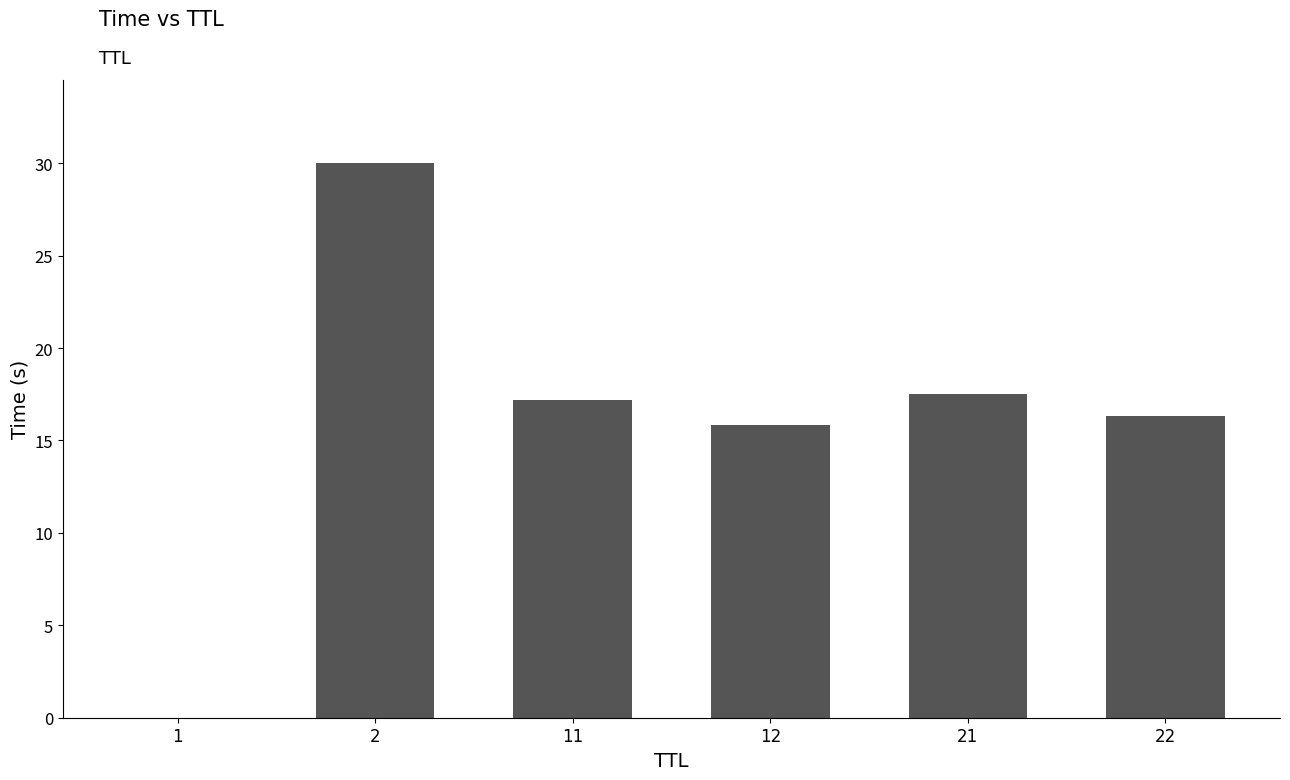

What is the change in value from 1 to 11?

+17.2